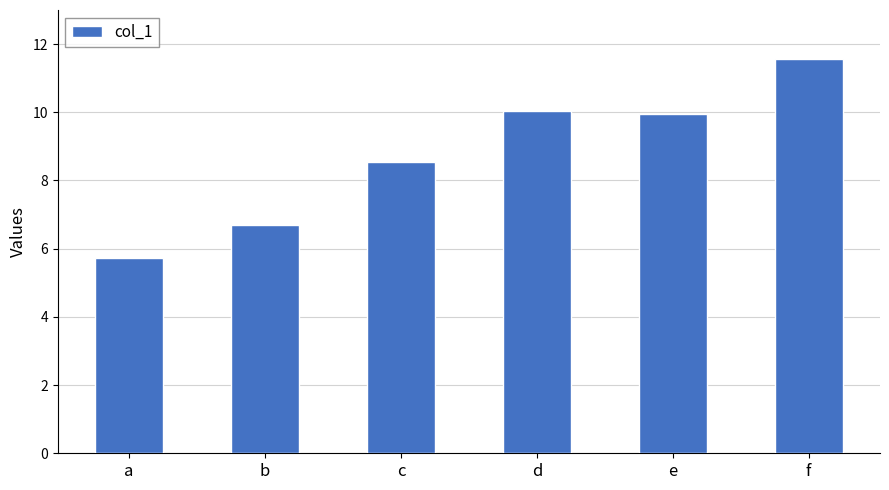

Reading right to left, what are all the values shown in this chart?

f=11.6	e=10.0	d=10.0	c=8.5	b=6.7	a=5.7